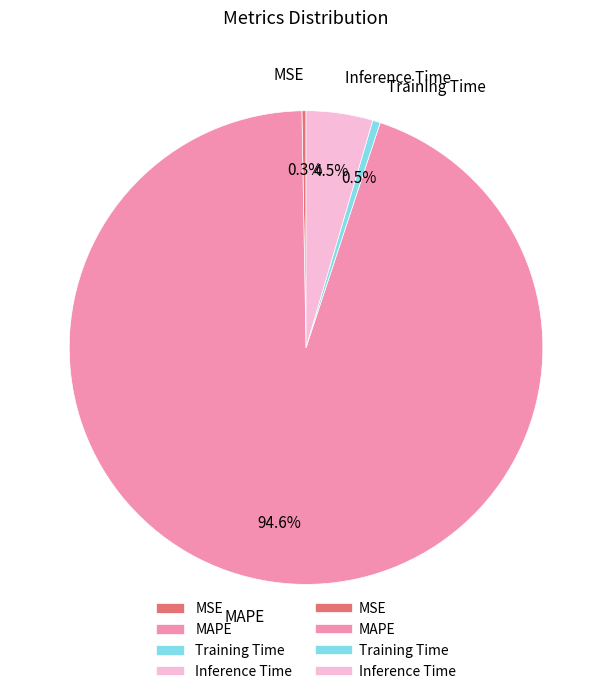

To the nearest percent, what is the average slice percentage?

25%